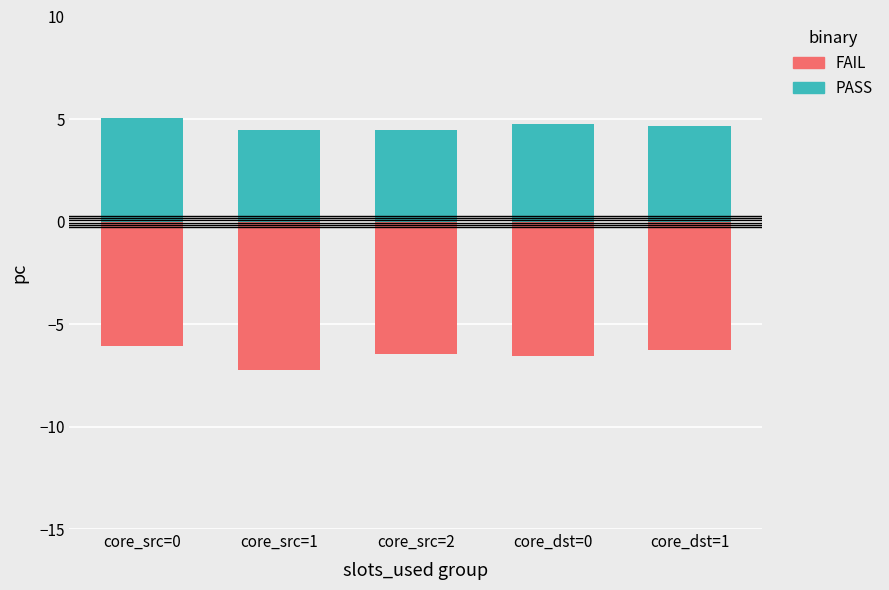

What is the value of the FAIL bar at the 4th from the left?

-6.6